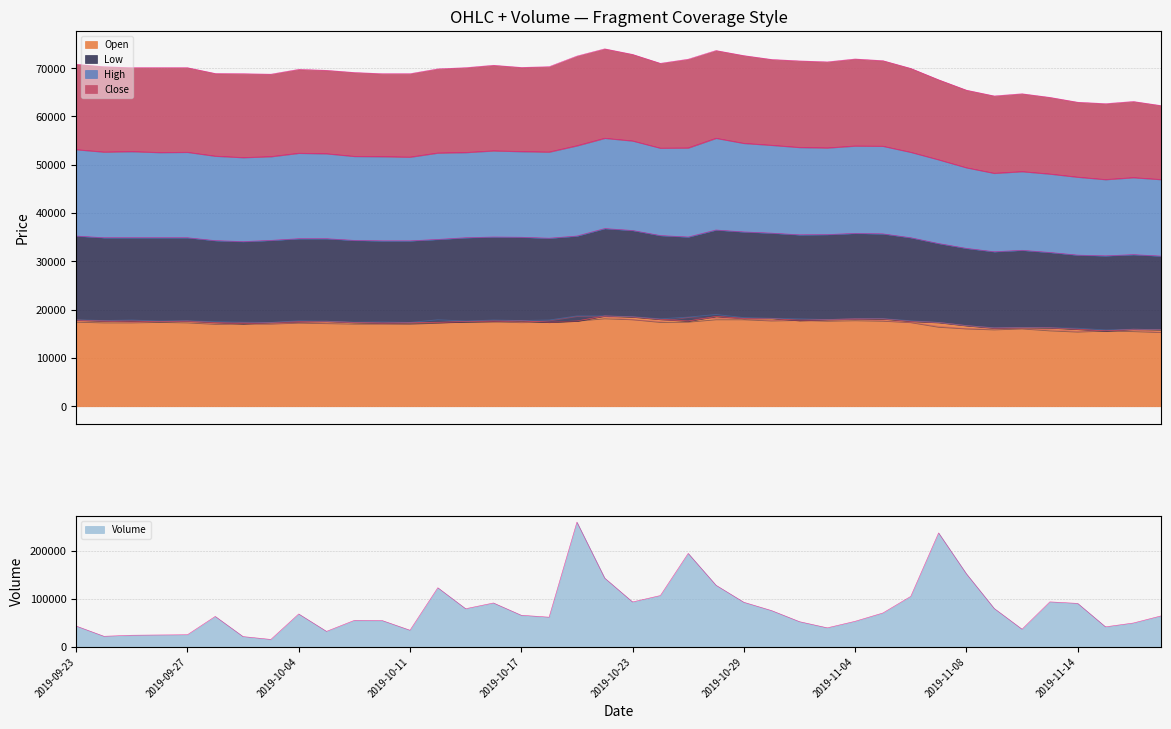

Where is the first local maximum for Open?

2019-09-27